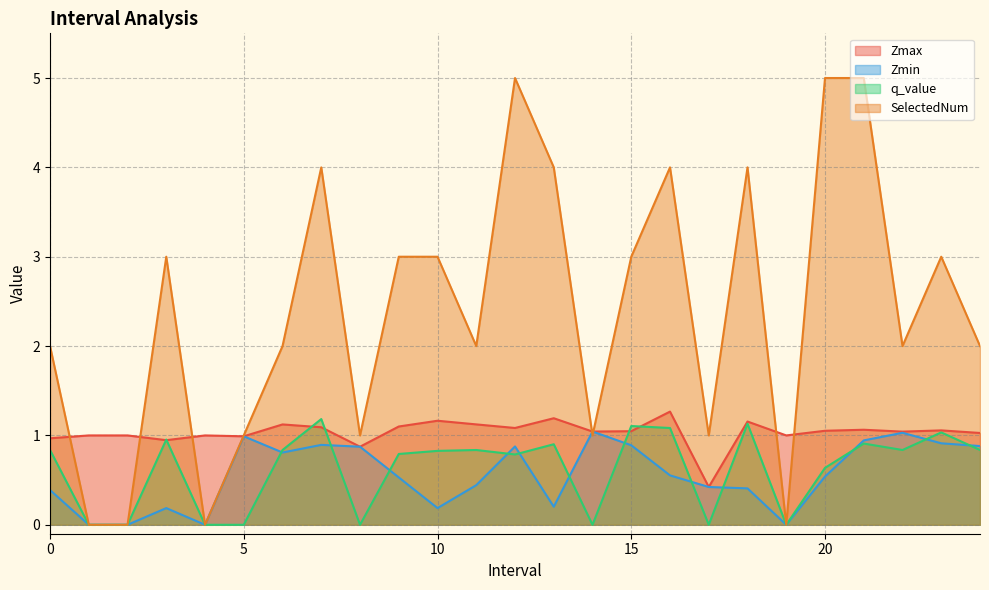

What is the sum of the Zmax values at 16.0 and 21.0?

2.3